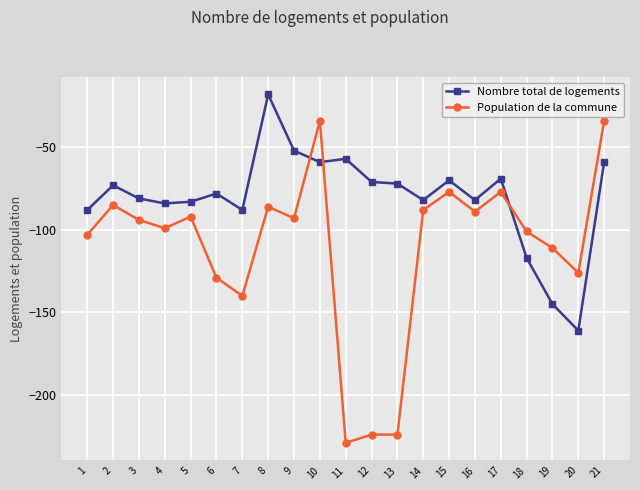

Which series ends up on top after the final intersection of Nombre total de logements and Population de la commune?

Population de la commune